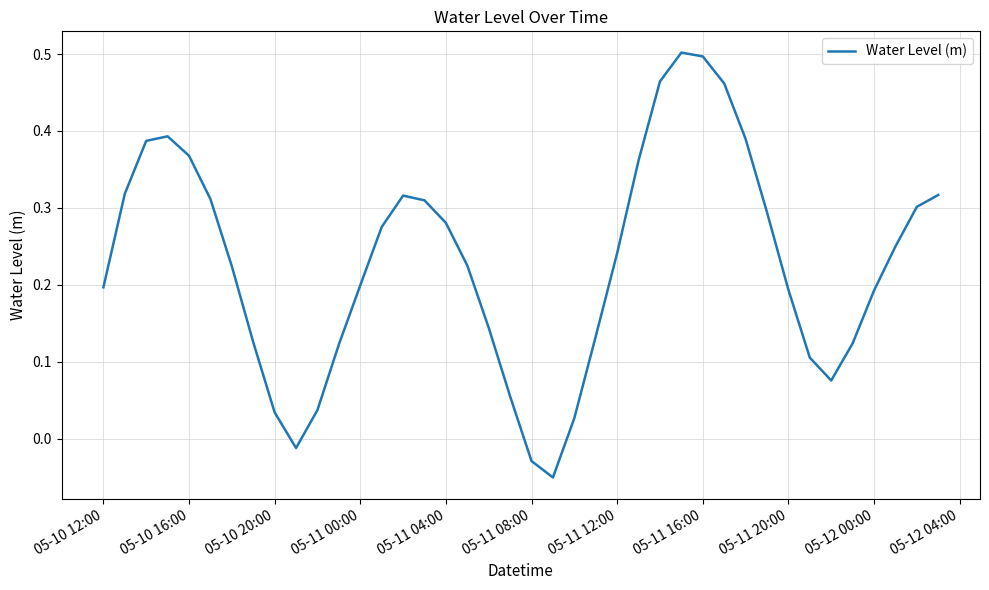

What is the difference between the maximum and minimum values?

0.6